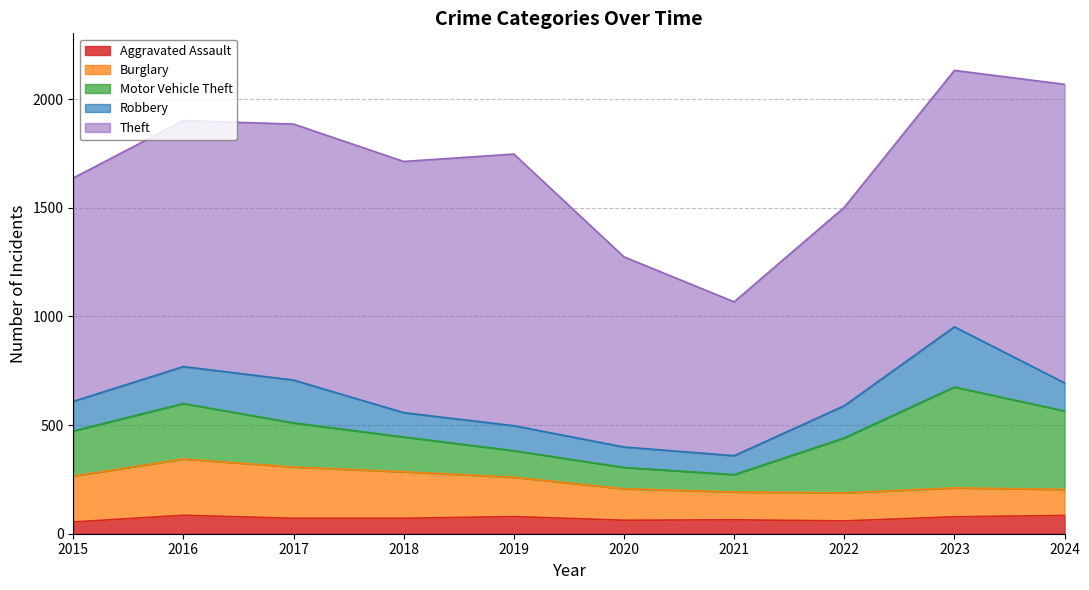

Where does the Robbery series first go above 136?

2016